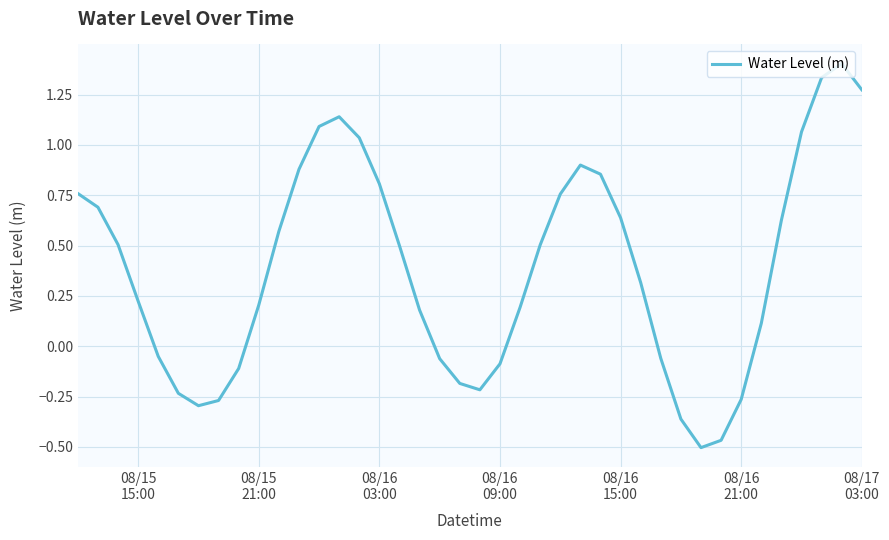

What is the greatest value displayed?

1.4